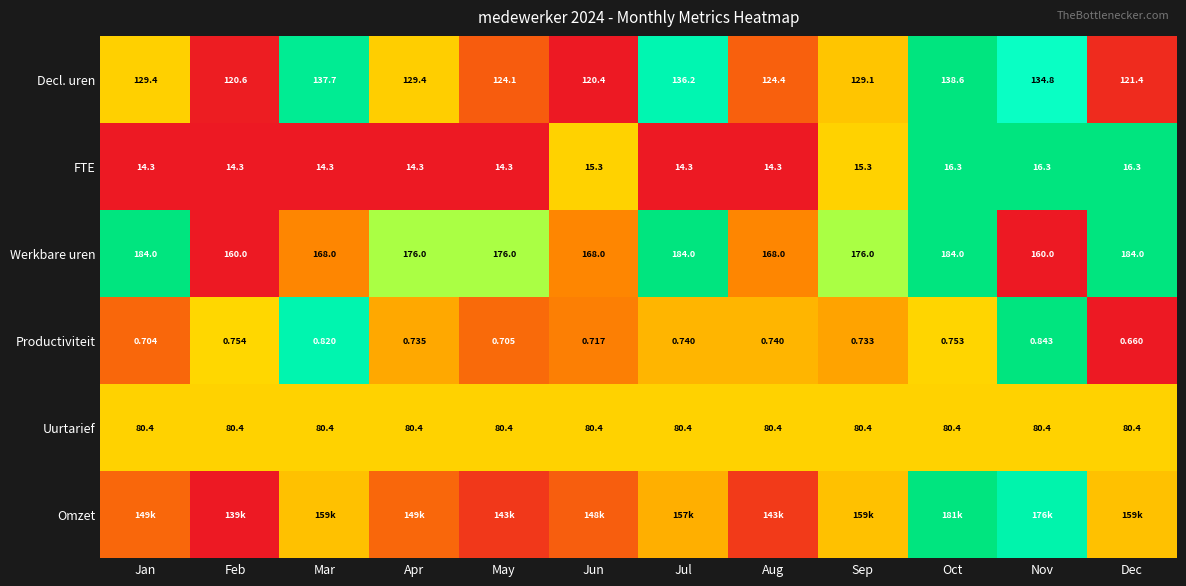

Between Dec and Jan, which is larger?

Jan